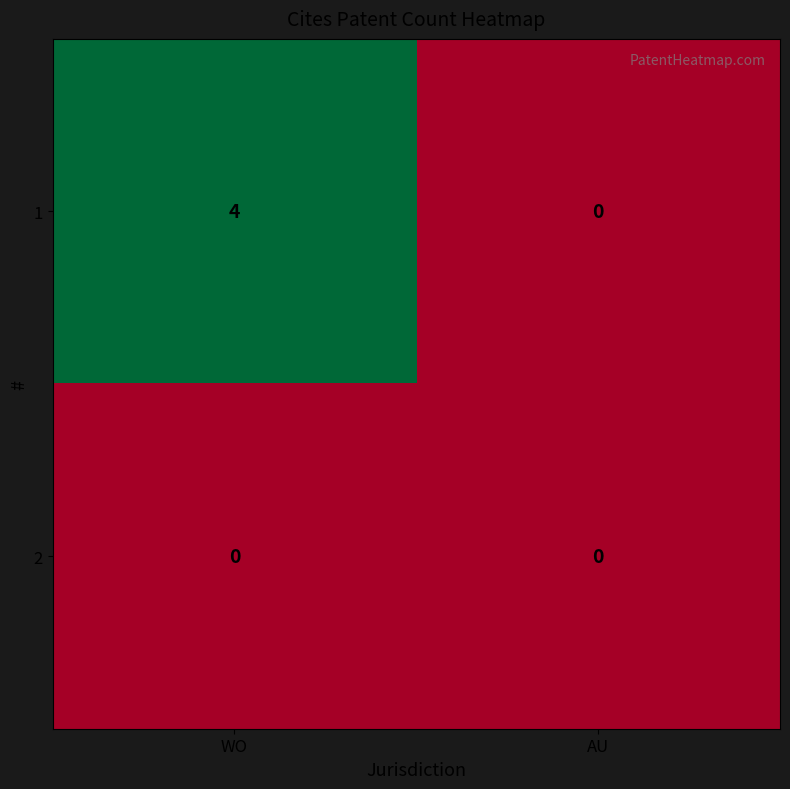

List the series in order of their overall mean, highest first.

1, 2